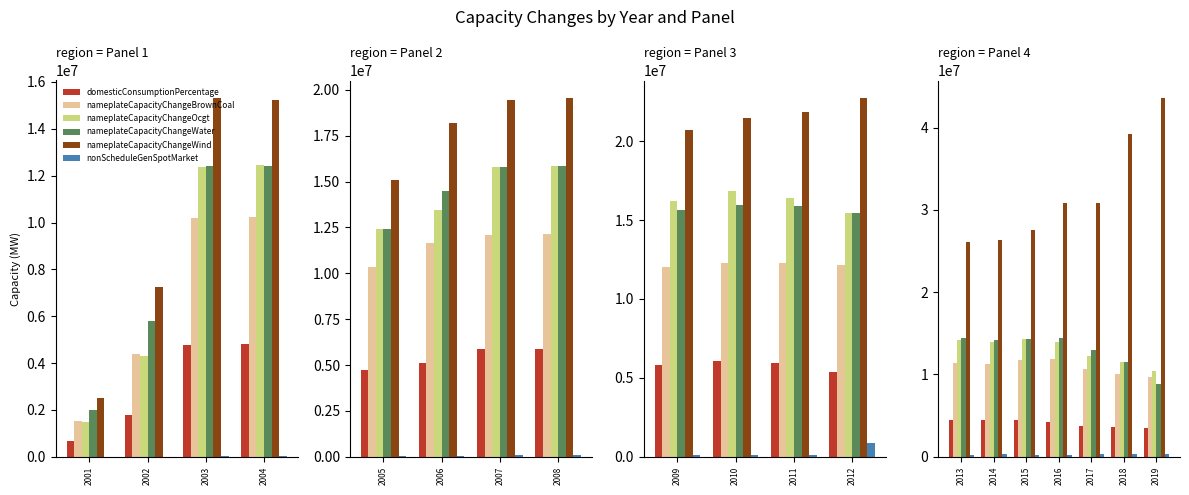

Is it true that nameplateCapacityChangeBrownCoal equals 10112570.1 at 2018?

True